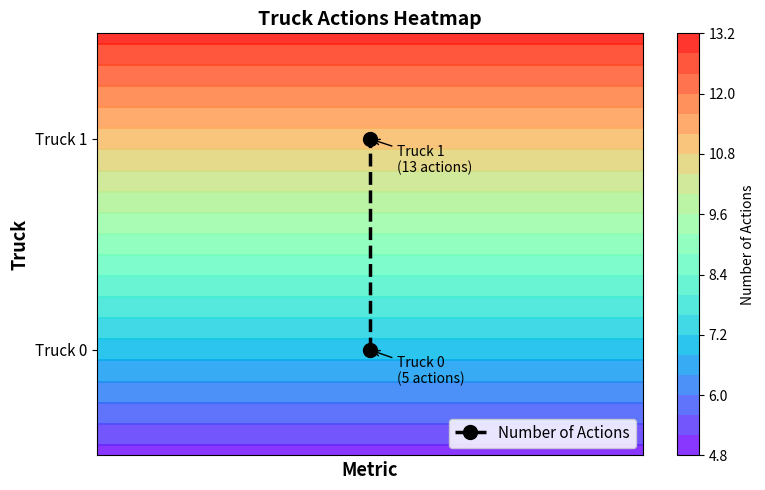

Is it true that the value at 1 is 1.3?

False